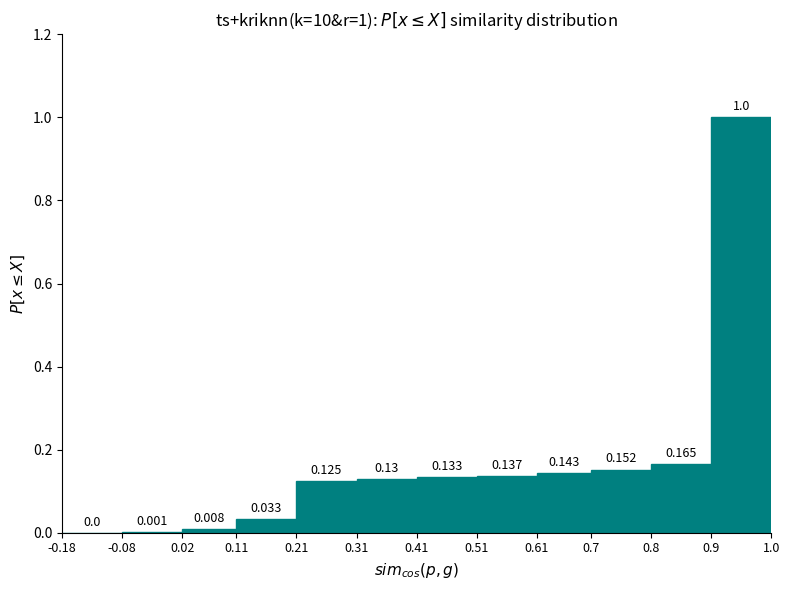

Which range on the x-axis has the tallest bar?

0.9 to 1.0